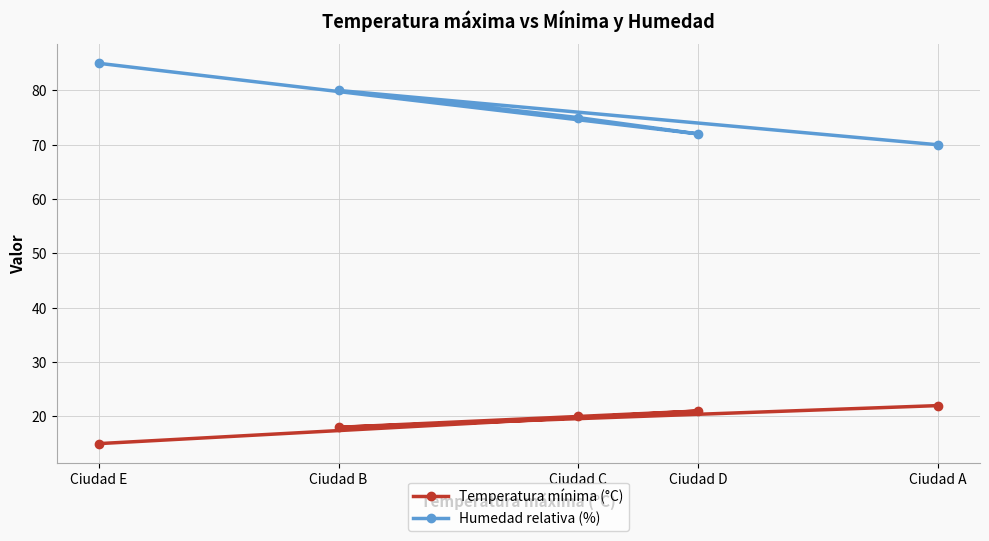

What are all the series names shown in the legend?

Temperatura mínima (°C), Humedad relativa (%)